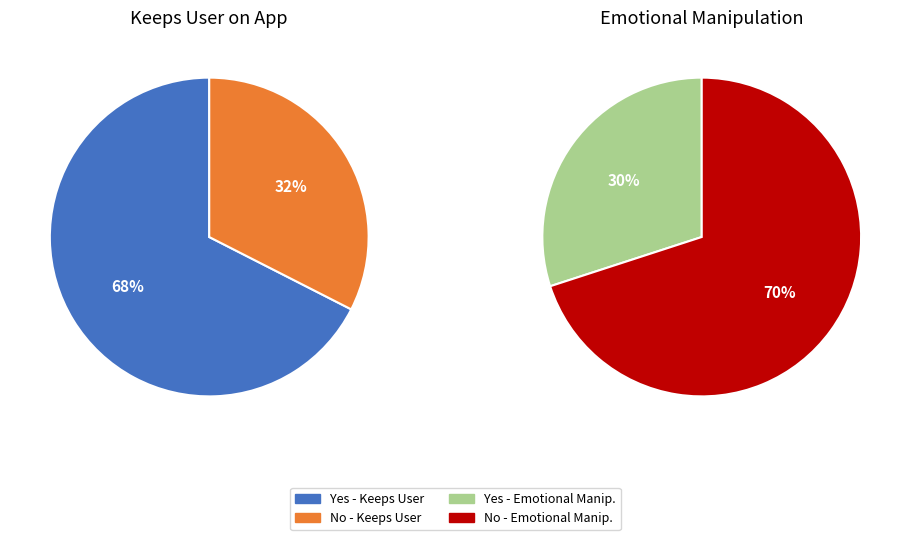

Is there a majority slice in this chart?

Yes